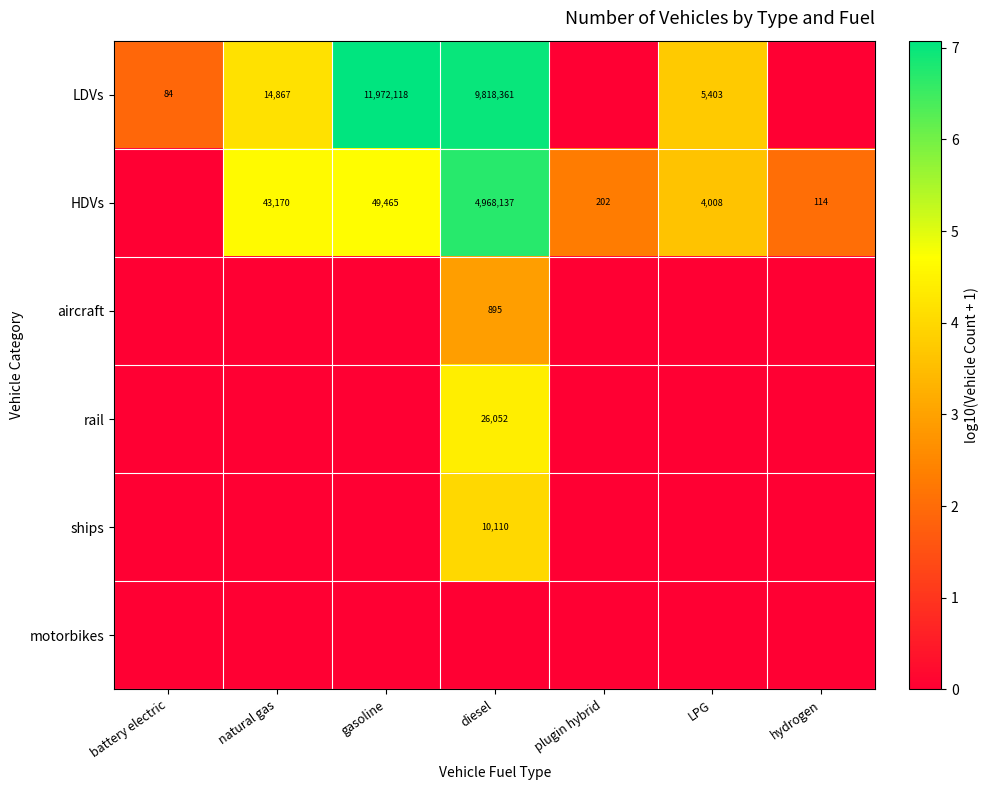

What is the sum of the HDVs values at plugin hybrid and gasoline?

49667